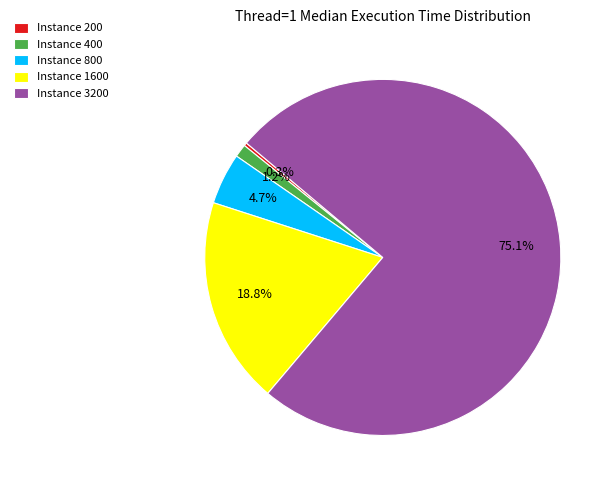

To the nearest percent, what is the difference between the Instance 400 and Instance 1600 slice percentages?

18%